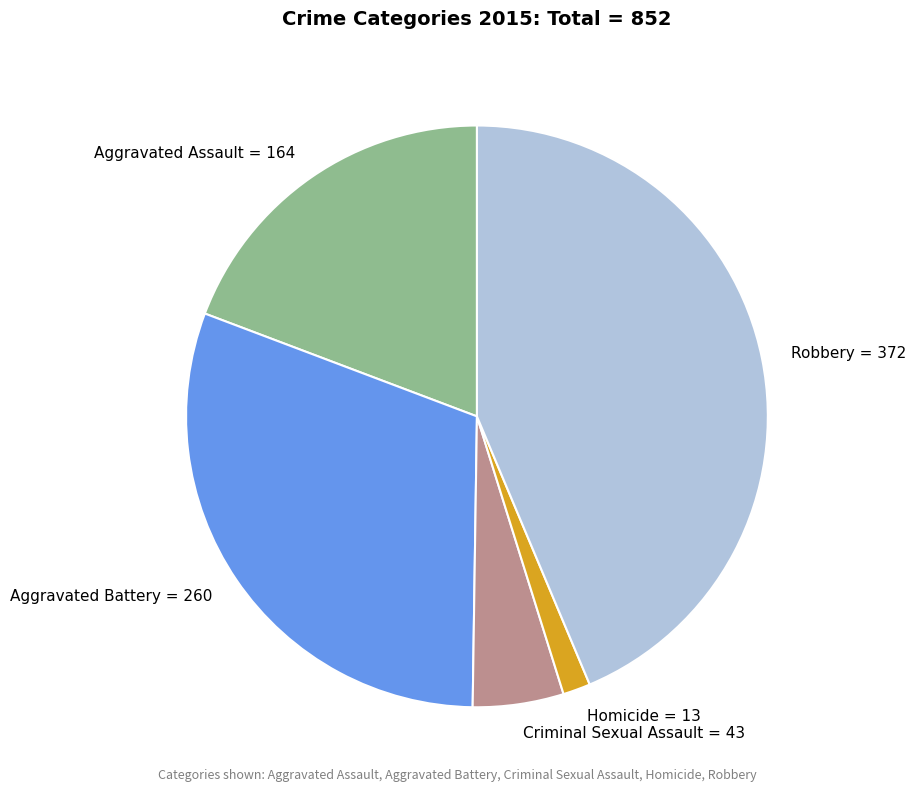

The Criminal Sexual Assault = 43 slice represents 5% of the pie. True or false?

True